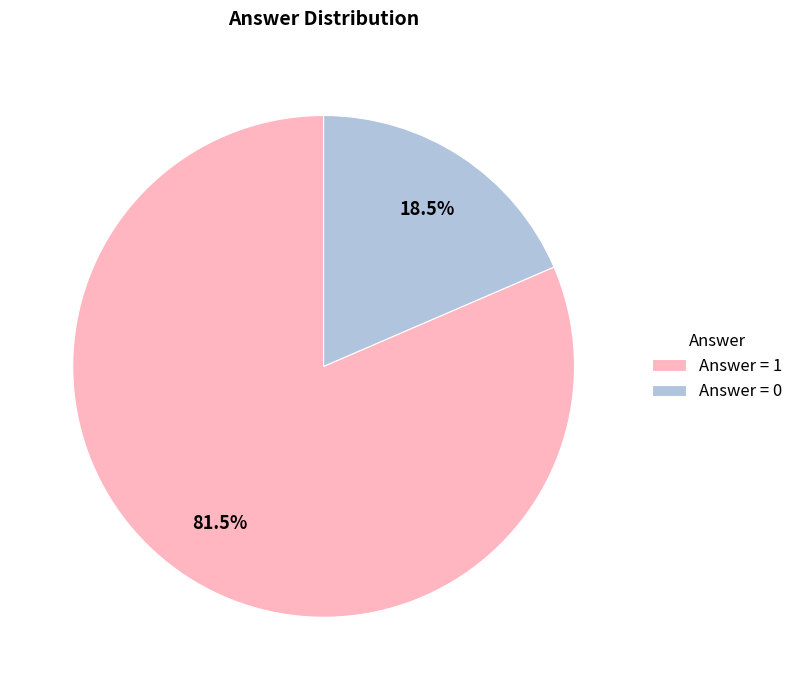

Which slice is the largest?

Answer = 1